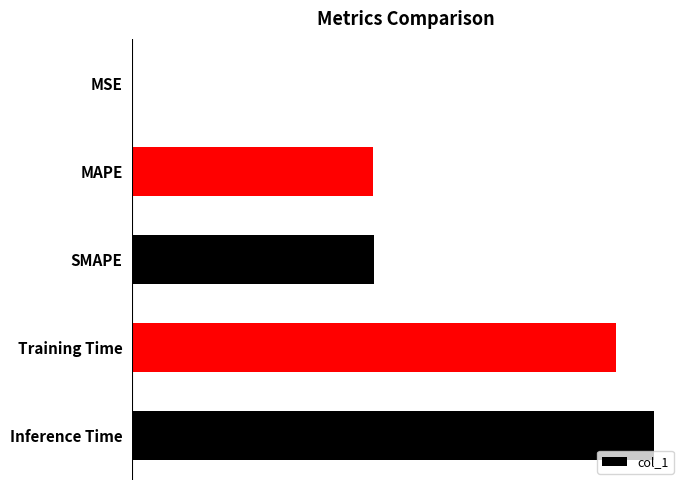

List the labels in order of value, smallest first.

MSE, MAPE, SMAPE, Training Time, Inference Time